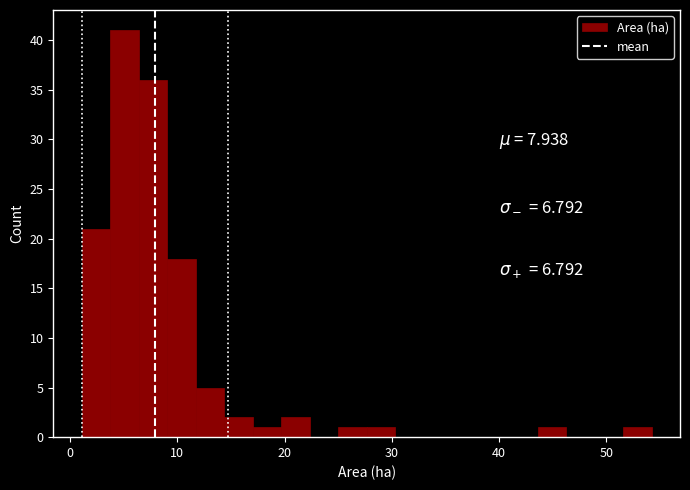

Around what value on the x-axis is the tallest bar? Give the approximate position of its centre, as read against the axis.

5